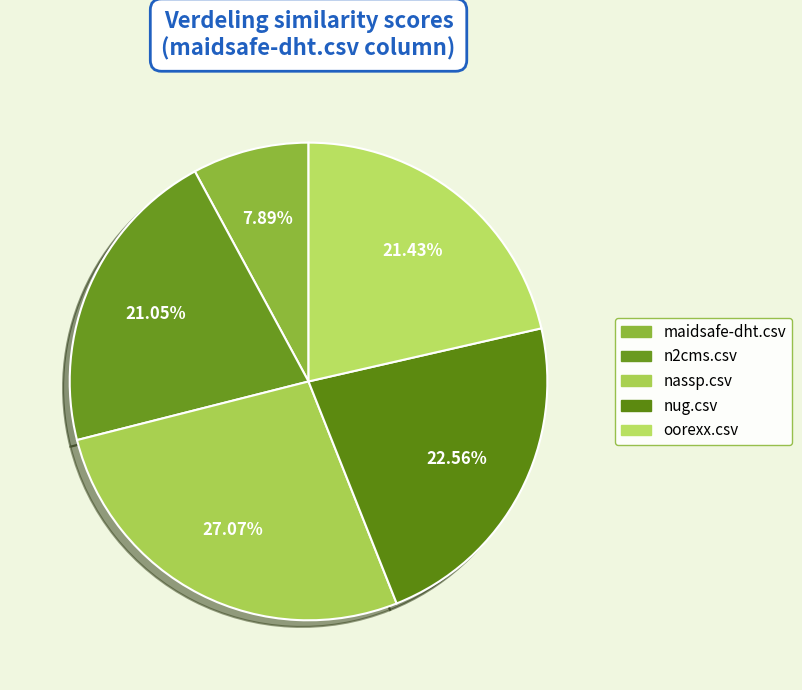

Count the number of slices in the pie.

5